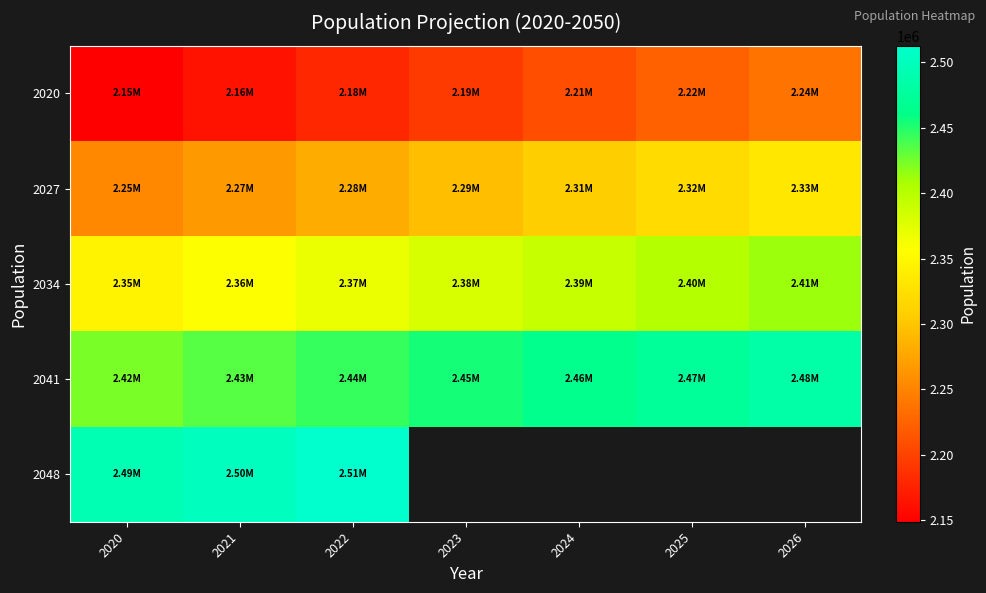

What is the difference between the 2027 values at 2021 and 2024?

40539.0